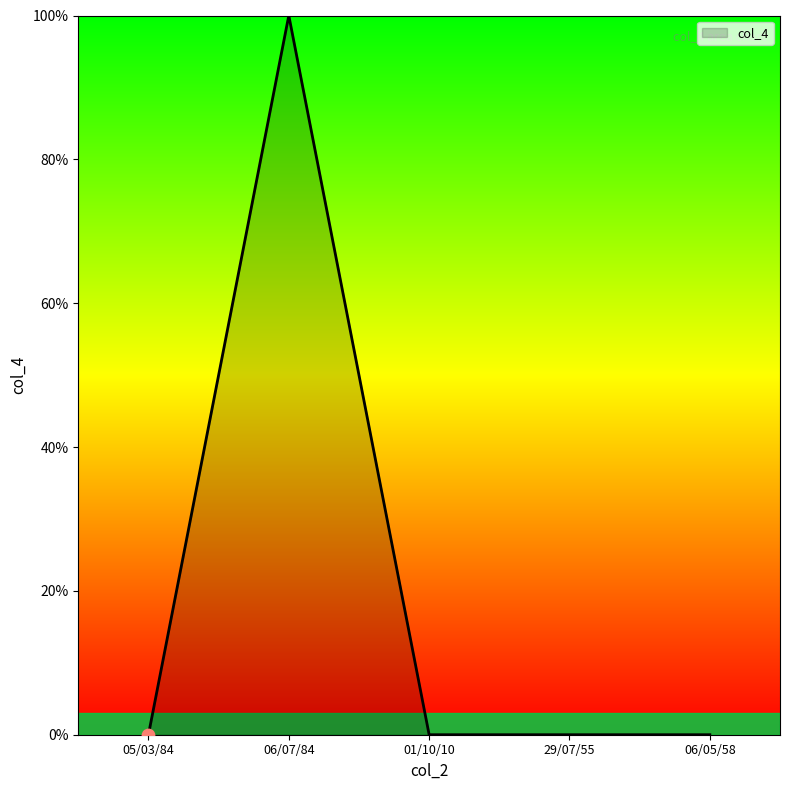

What is the change in value from 06/07/84 to 29/07/55?

-100.0